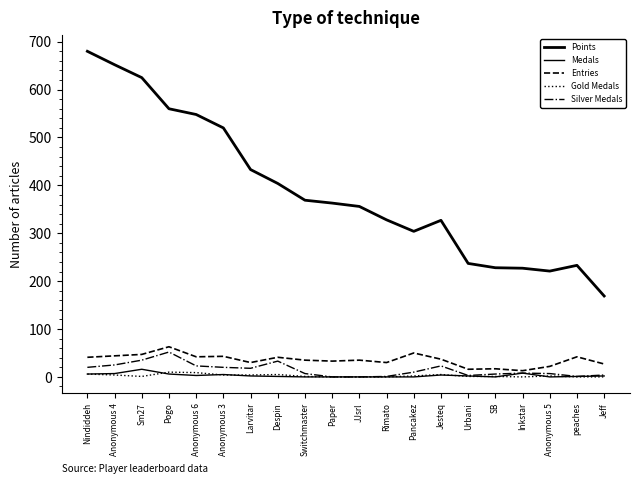

What position from the left is Pancakez?

13